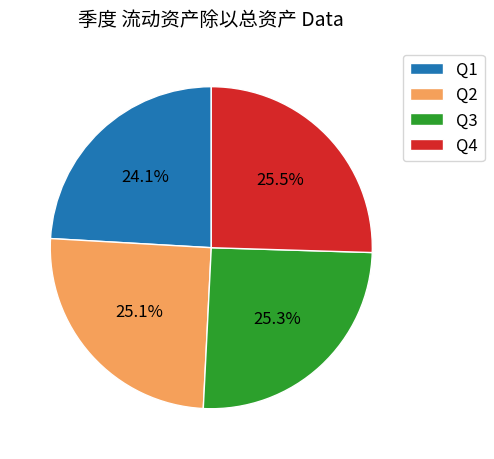

Between Q2 and Q1, which is larger?

Q2